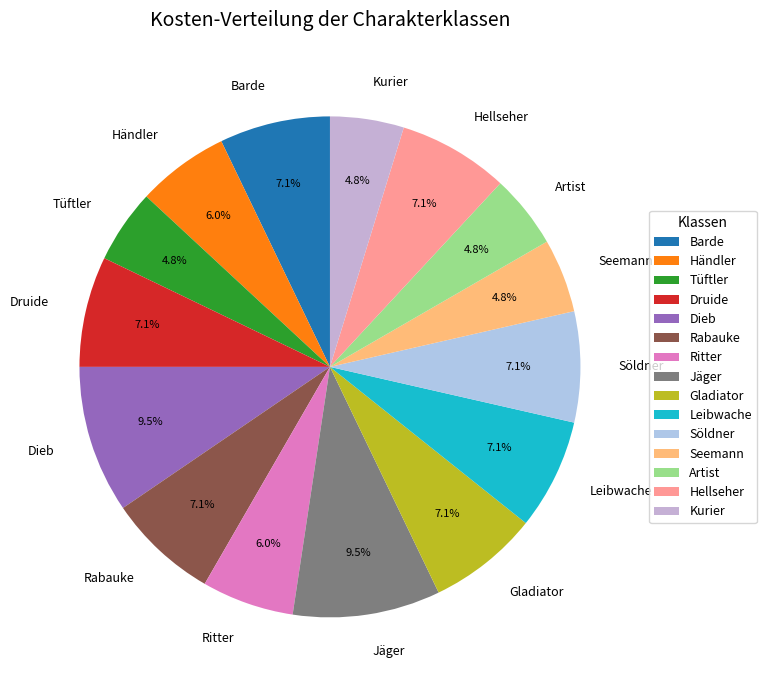

Is there any slice that represents more than half of the pie?

No